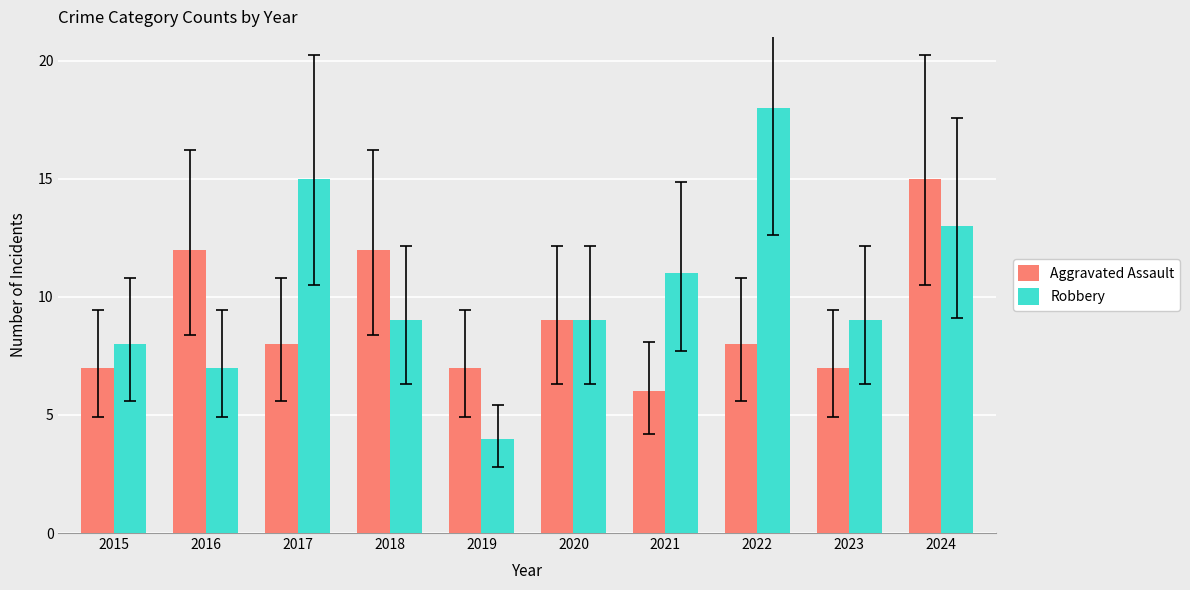

Reading left to right, what are all the values shown in this chart?

Aggravated Assault: 2015=7	2016=12	2017=8	2018=12	2019=7	2020=9	2021=6	2022=8	2023=7	2024=15
Robbery: 2015=8	2016=7	2017=15	2018=9	2019=4	2020=9	2021=11	2022=18	2023=9	2024=13